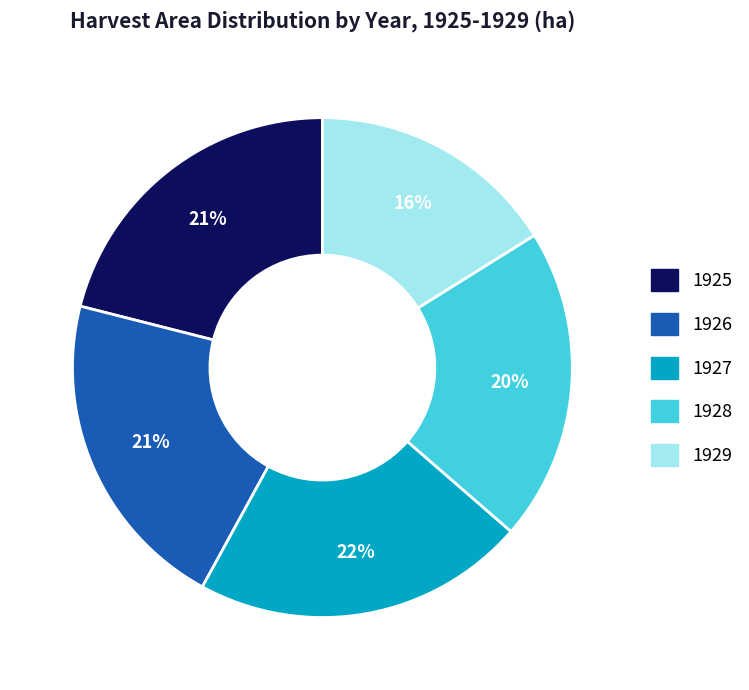

Count the number of slices in the pie.

5